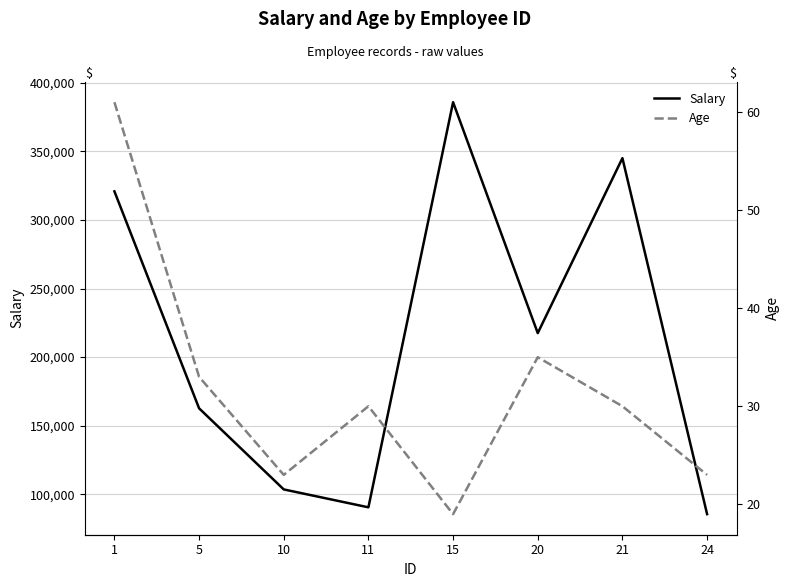

At which category does Salary reach its first local peak?

15